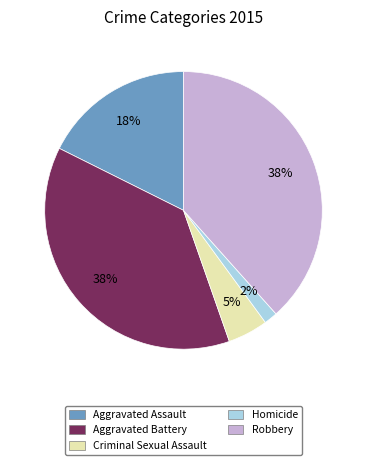

Is there any slice that represents more than half of the pie?

No